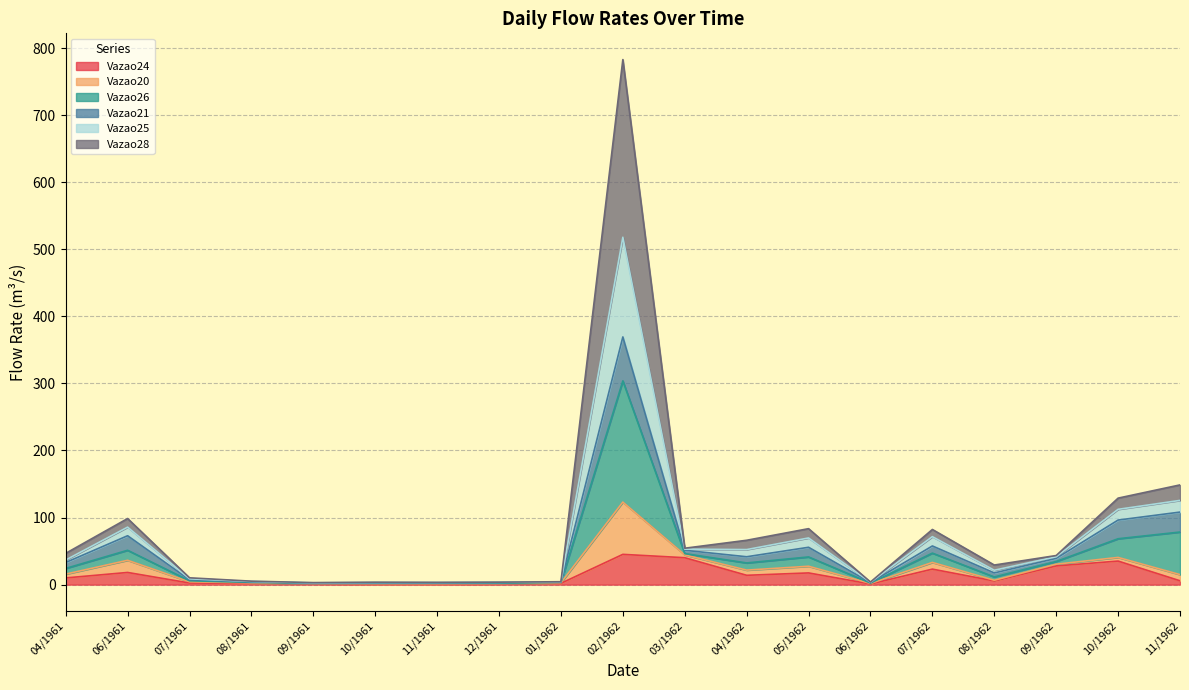

At which category is the sum across all series the highest?

02/1962